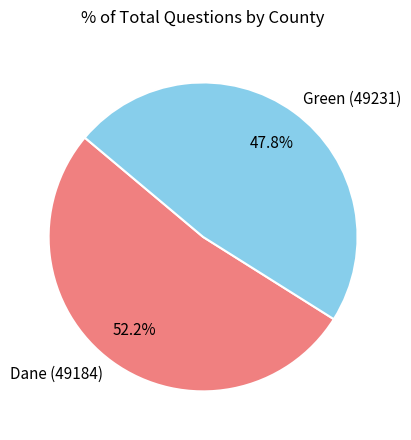

What percentage is NOT represented by Green (49231)?

52.2%